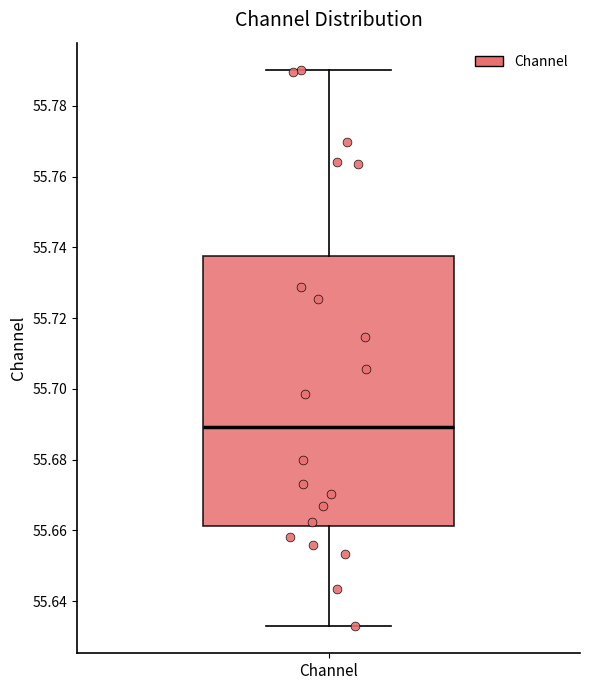

Read this box plot against the y-axis: the position of the median line, the range covered by the box, and the ends of both whiskers. The values are not printed on the chart, so give them approximately, as read against the axis.

median 55.690, box 55.662 to 55.738, whiskers 55.634 to 55.790